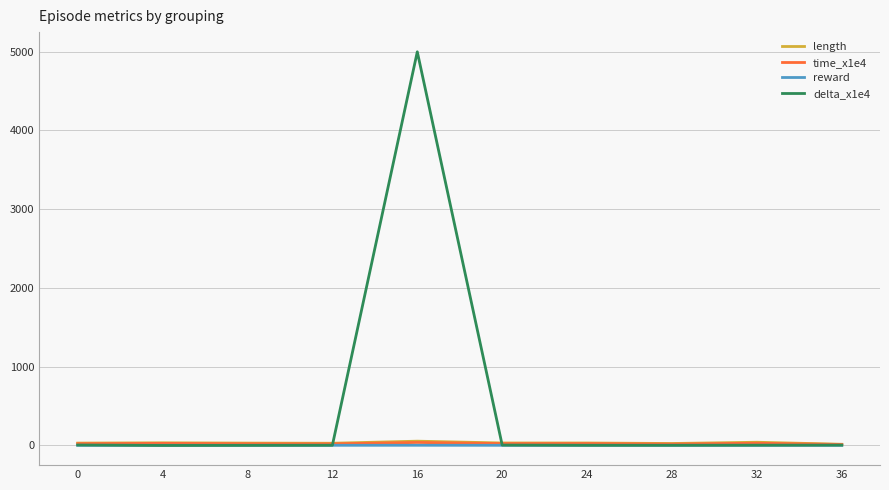

Which series has the largest total across all categories?

delta_x1e4